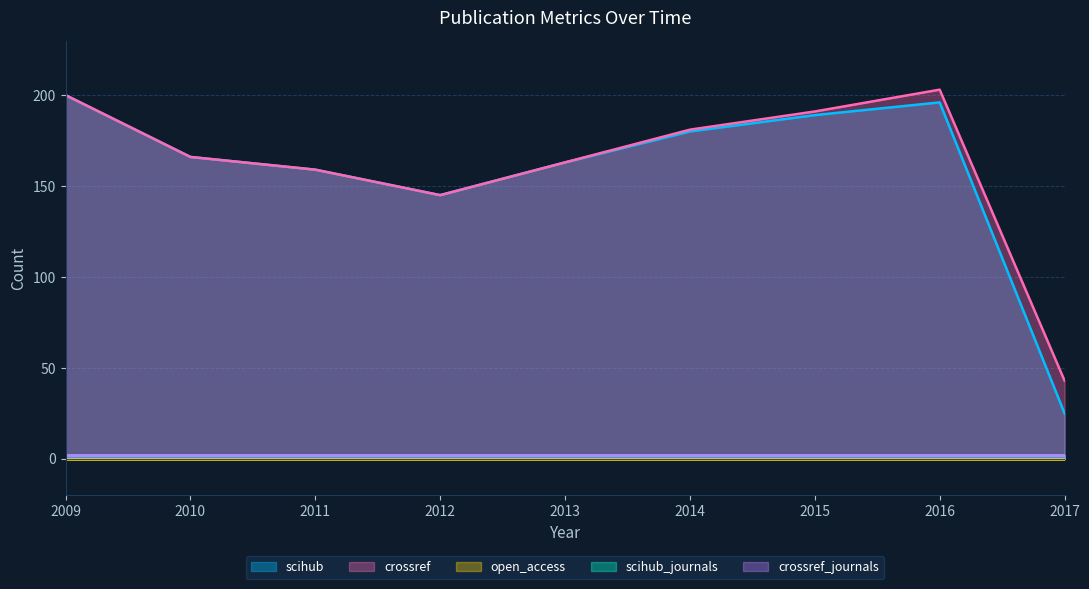

True or false: open_access and scihub intersect in this chart.

False